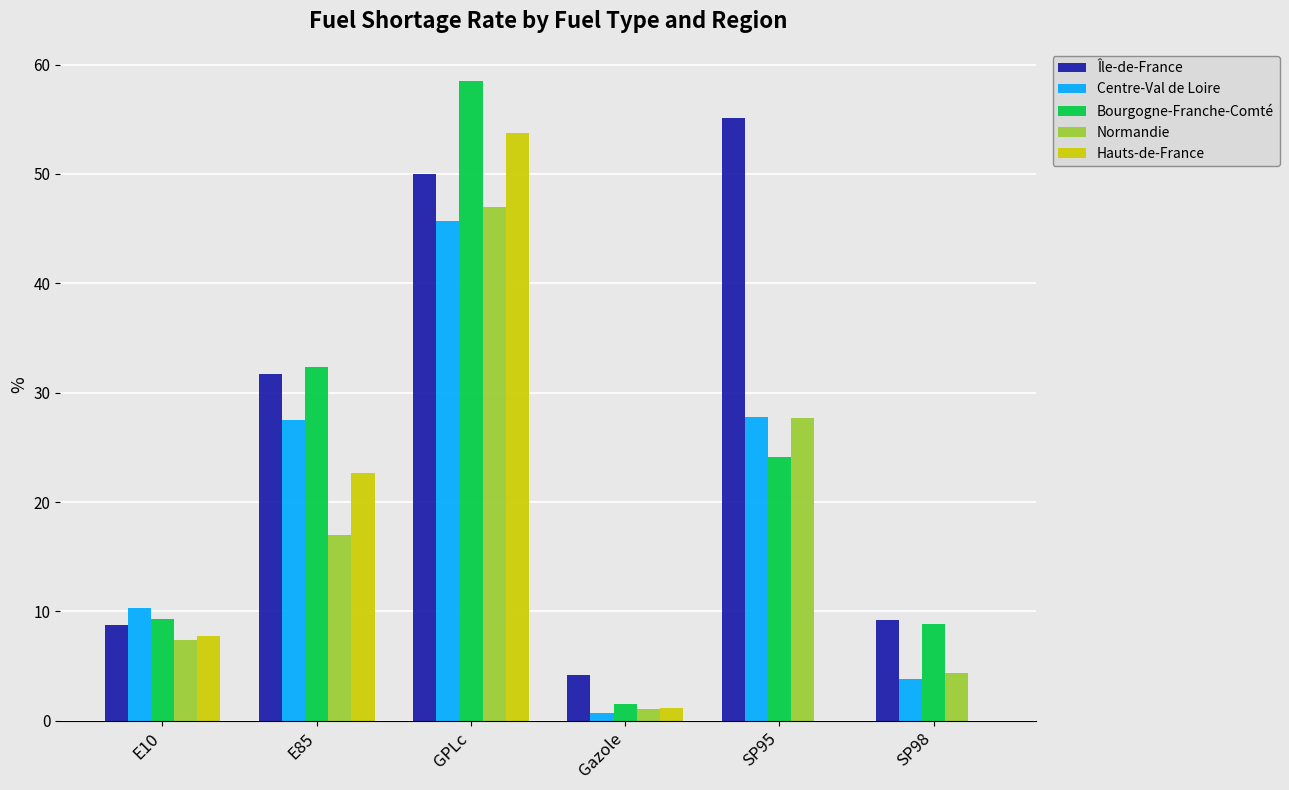

What is the difference between the Normandie values at SP98 and GPLc?

42.6